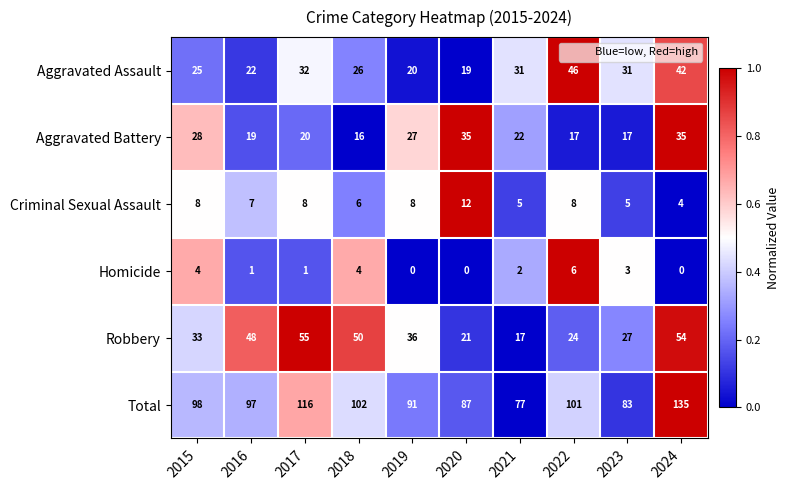

What is the sum of all Homicide values?

21